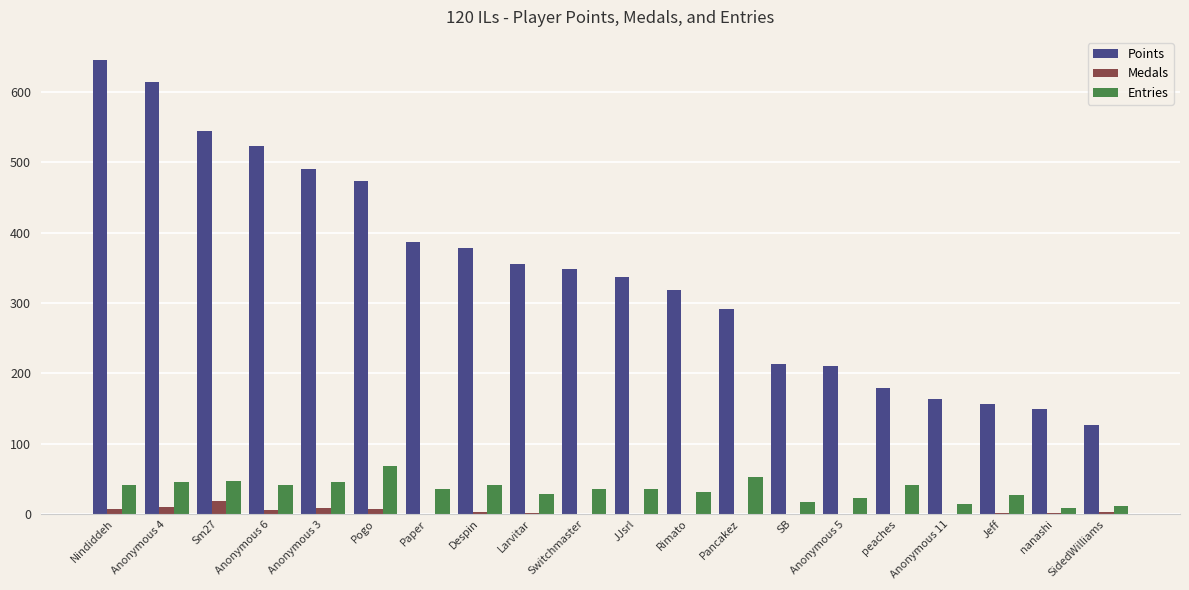

Is the value of Entries at Rimato greater than the value of Medals at Larvitar?

Yes